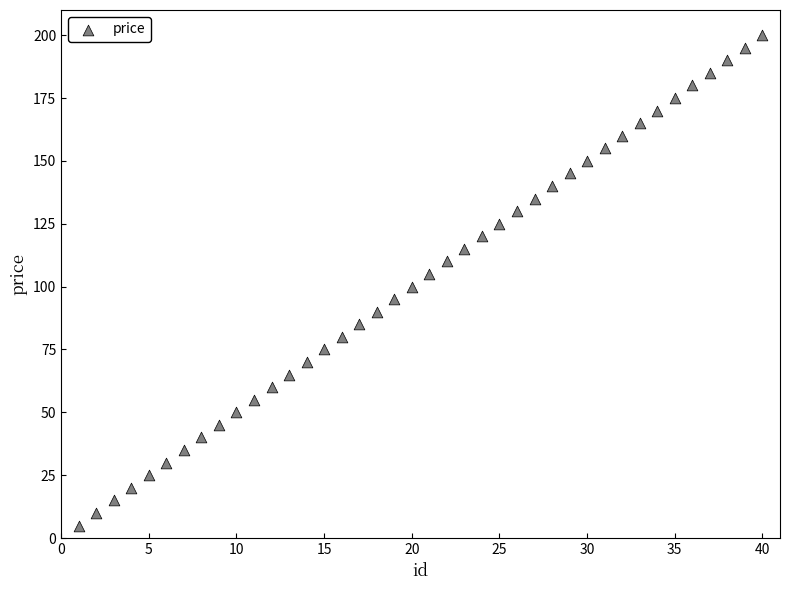

What is the range of X values (max minus min)?

39